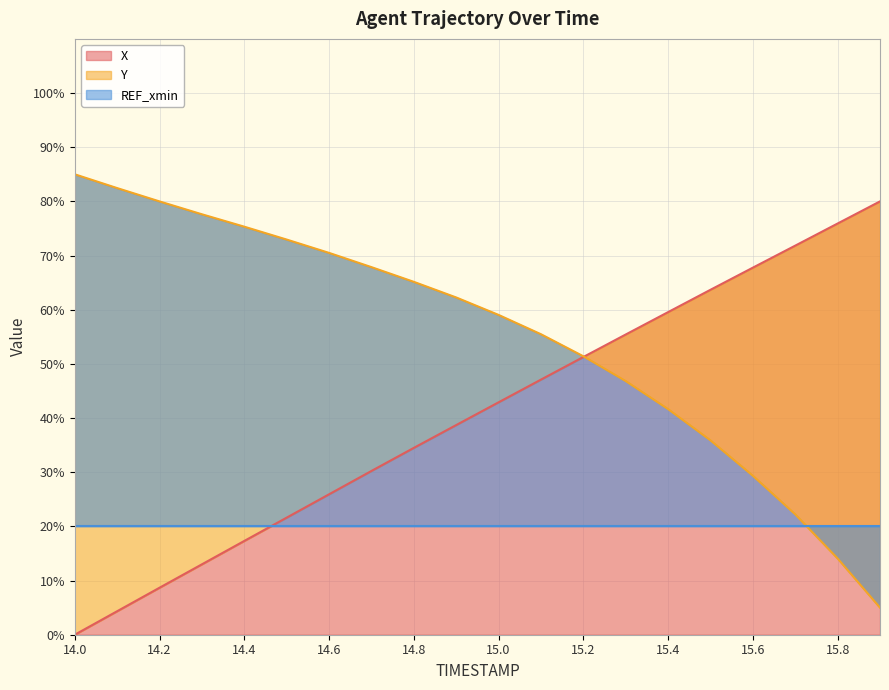

Which series has the largest total across all categories?

Y